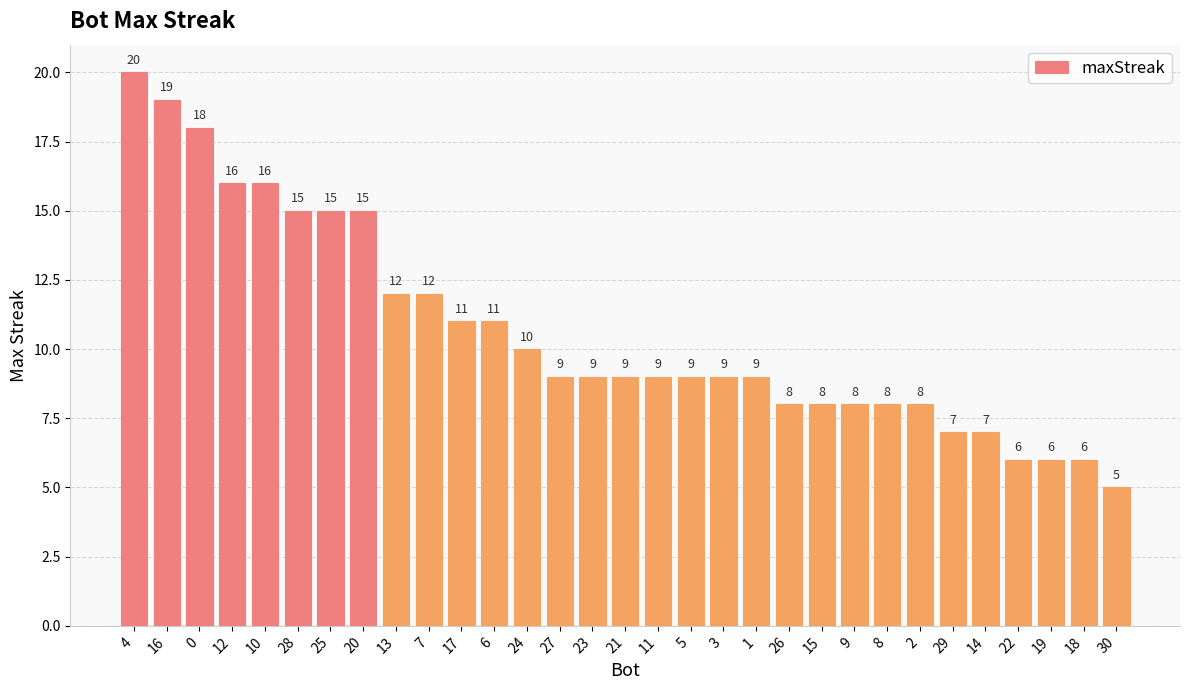

What position from the left is 9?

23